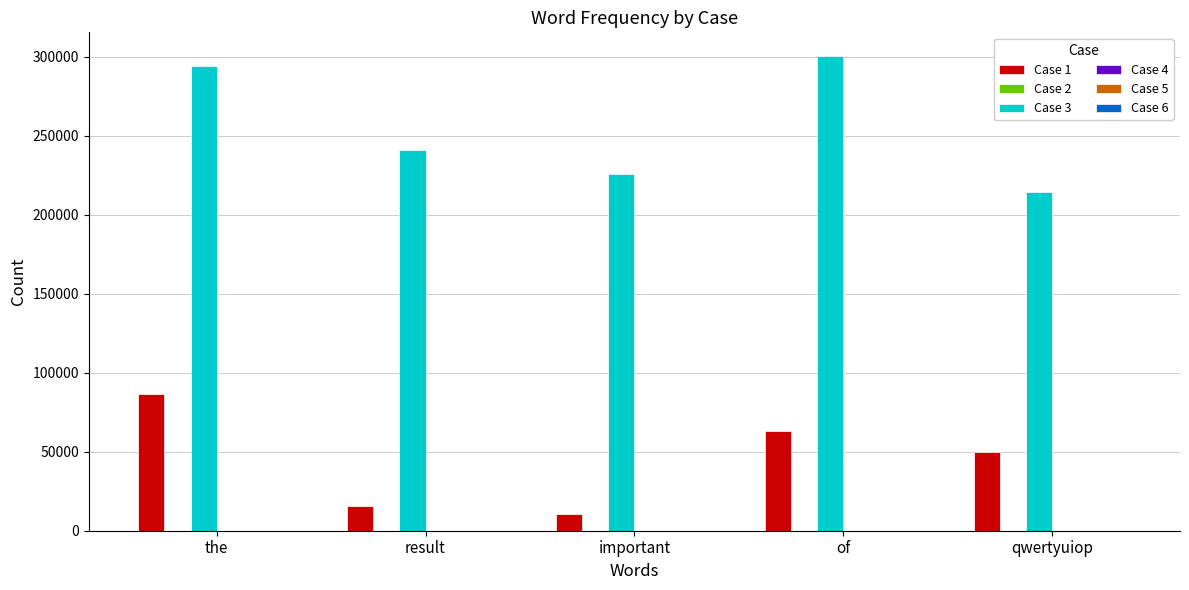

Which series changed the most between the and important?

Case 1